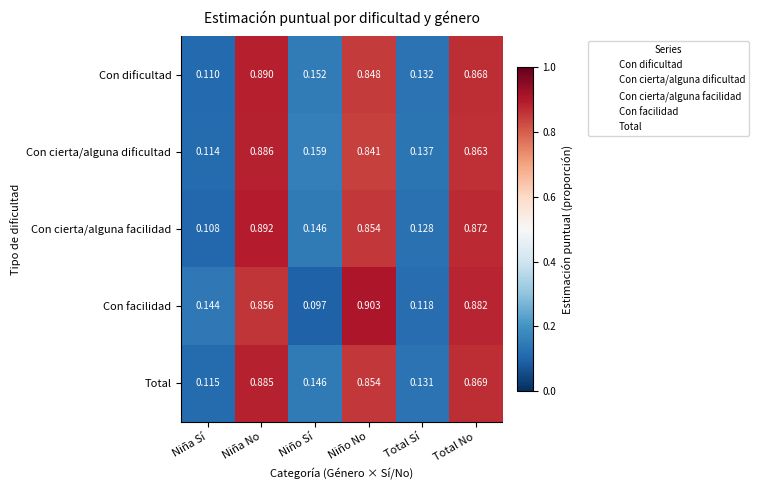

Rank the series at Total Sí from highest to lowest value.

Con cierta/alguna dificultad, Con dificultad, Total, Con cierta/alguna facilidad, Con facilidad